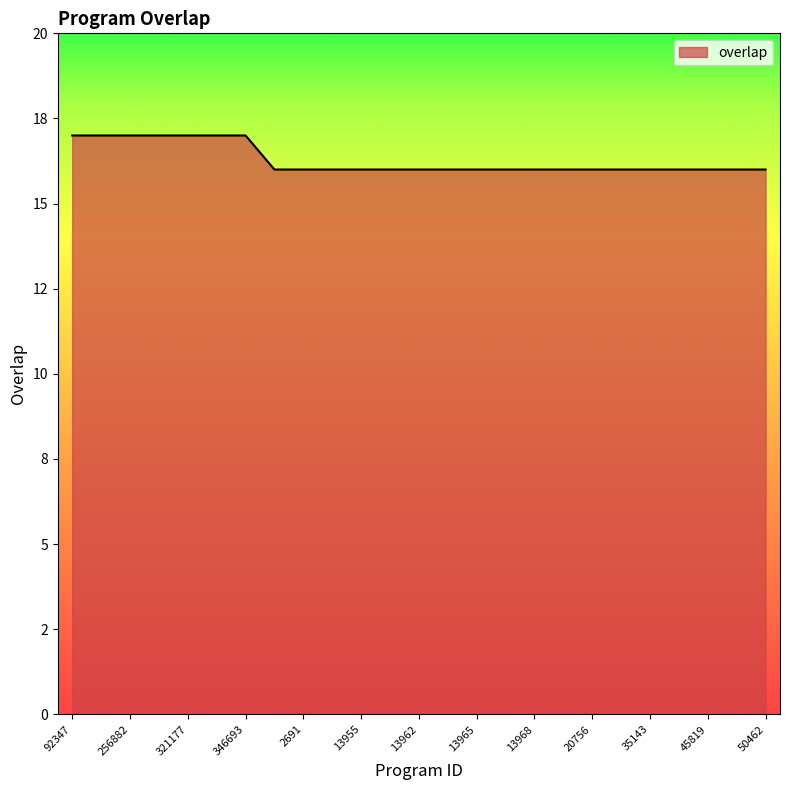

Does the chart have visible grid lines?

No